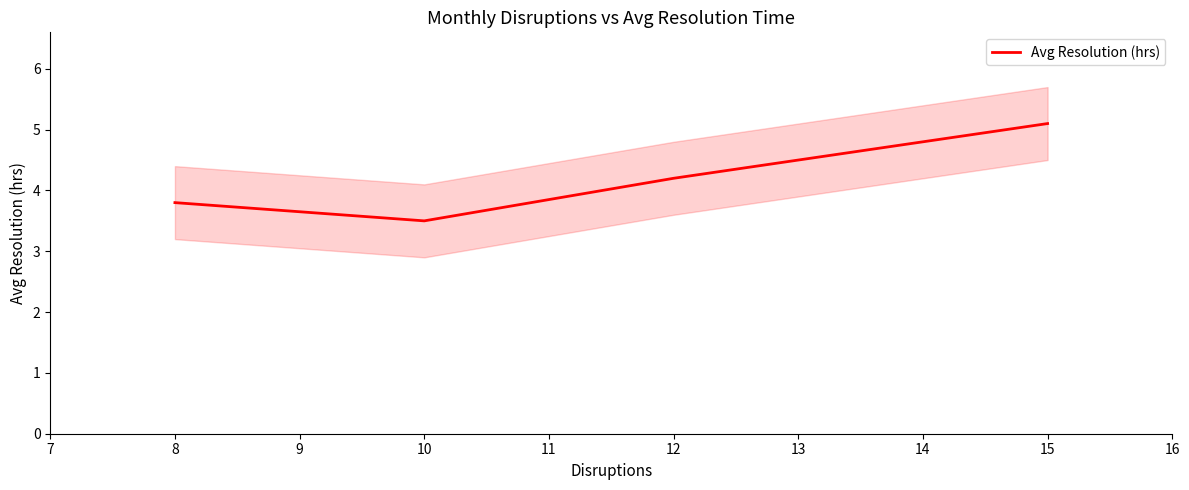

What is the average value?

4.2